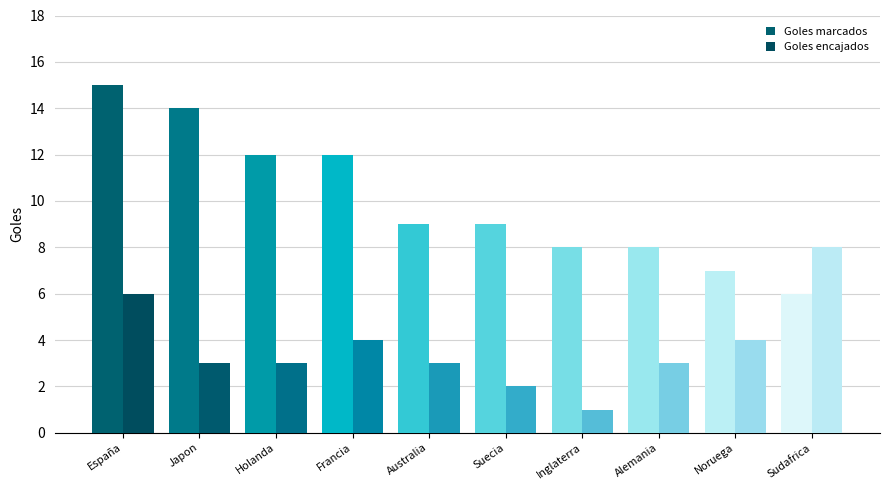

List the labels in order of Goles marcados value, smallest first.

Sudafrica, Noruega, Inglaterra, Alemania, Australia, Suecia, Holanda, Francia, Japon, España